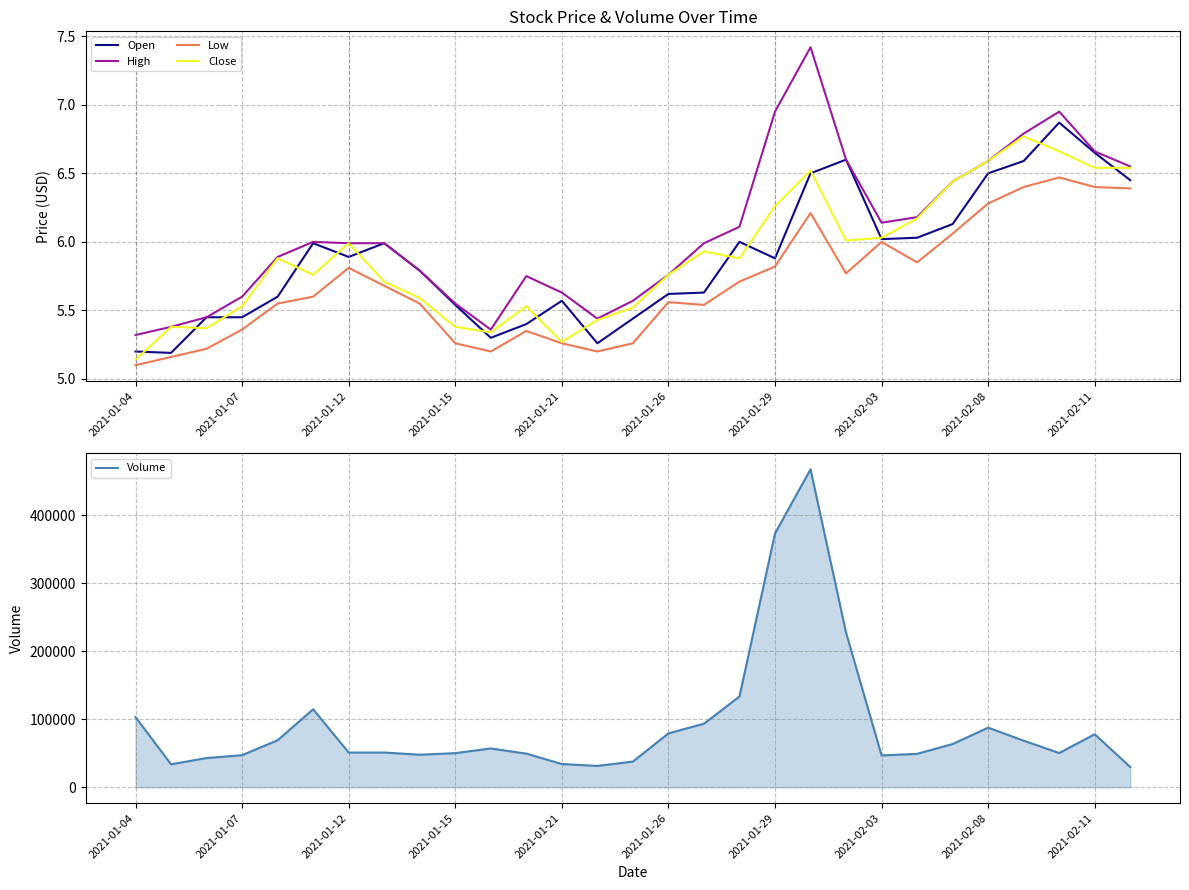

What is the maximum value for Close?

6.8